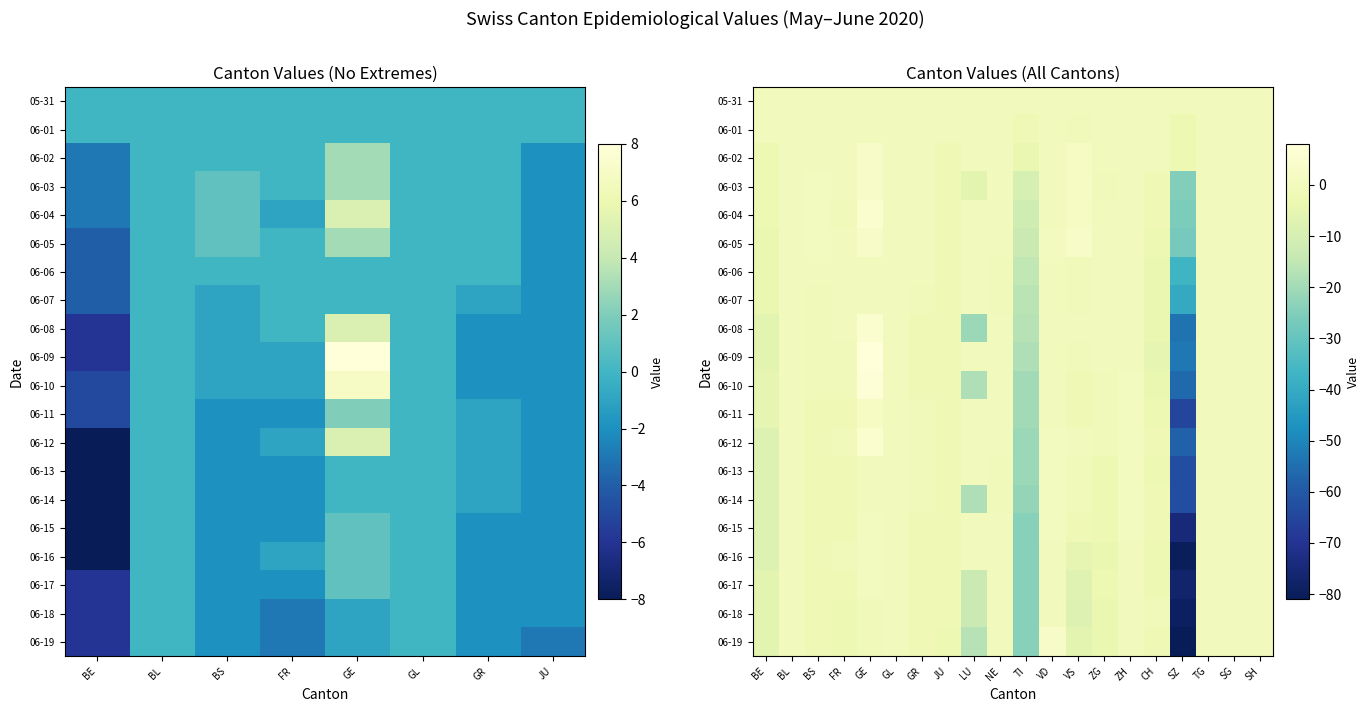

How many data points does each series have?

20